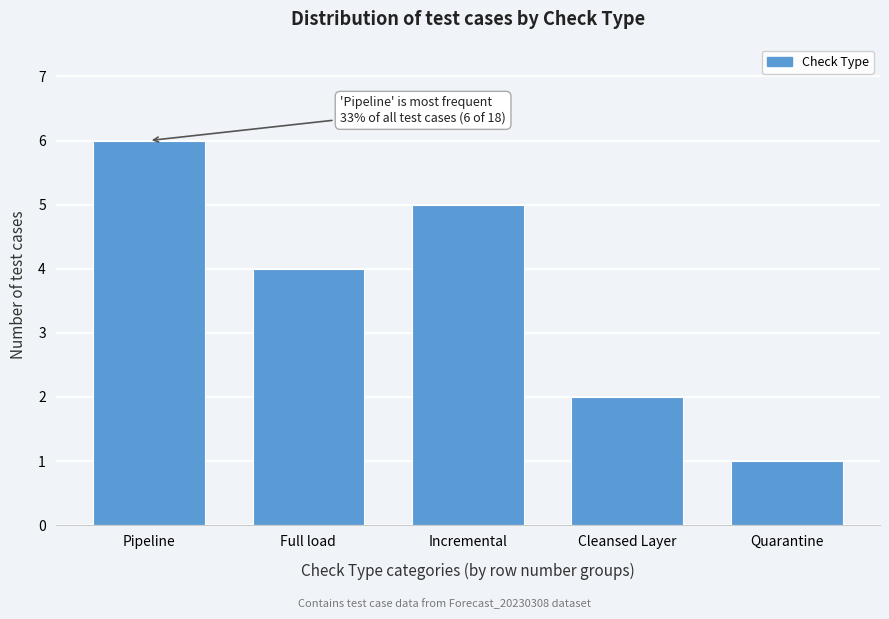

Reading right to left, list all the values displayed in this chart.

1	2	5	4	6